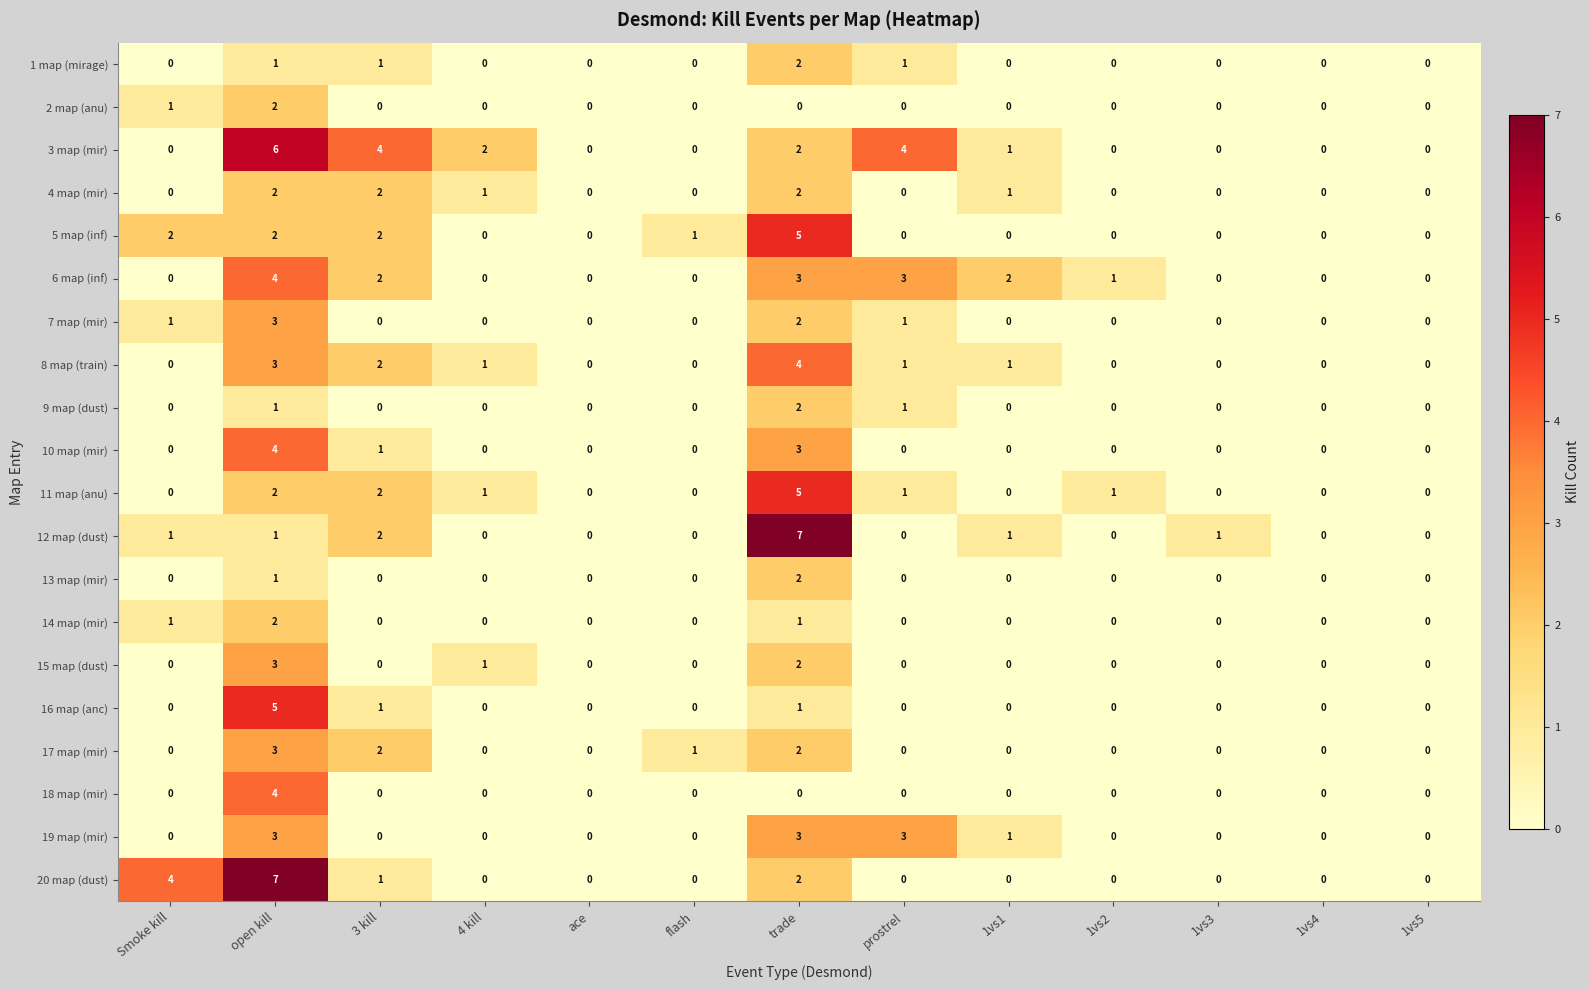

At how many categories does at least one series exceed 3?

5